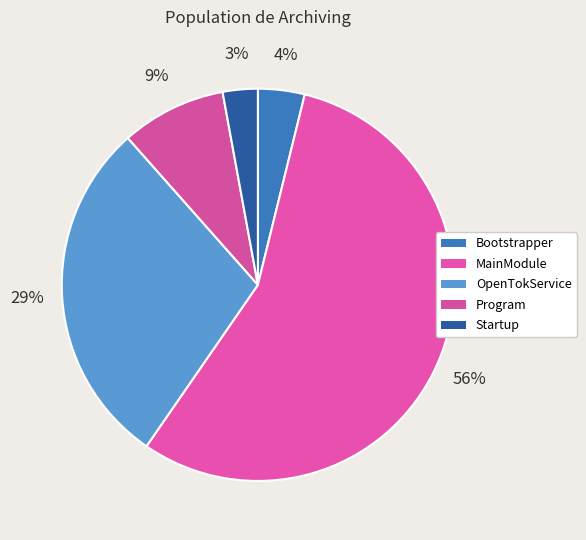

How many segments does this pie chart have?

5